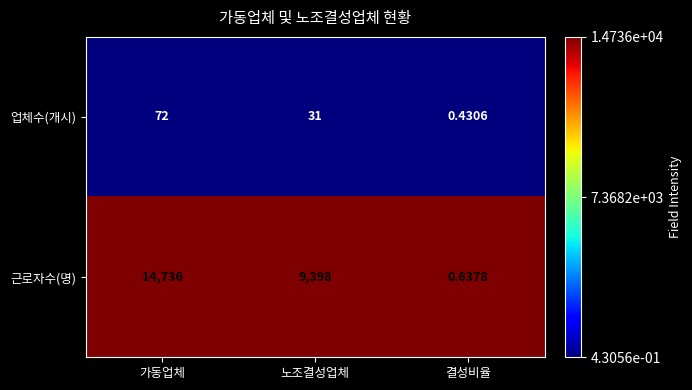

At which label does 업체수(개시) reach its peak?

가동업체